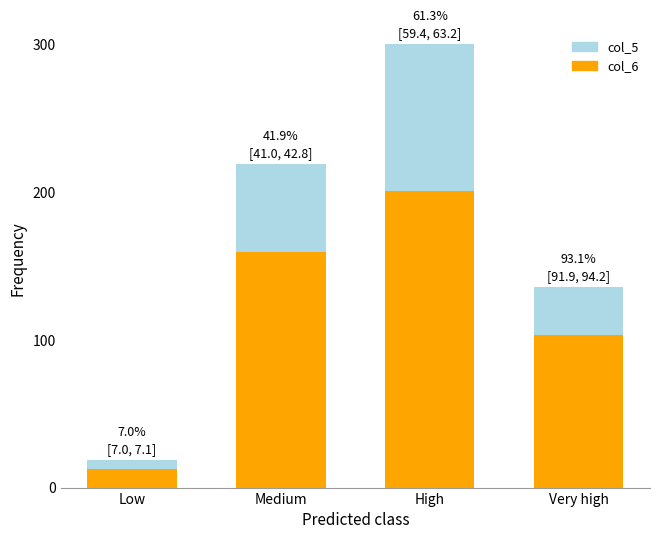

Reading left to right, transcribe all the data shown in this chart.

col_5: 18.6	218.9	300.0	135.7
col_6: 12.5	159.3	200.6	103.3